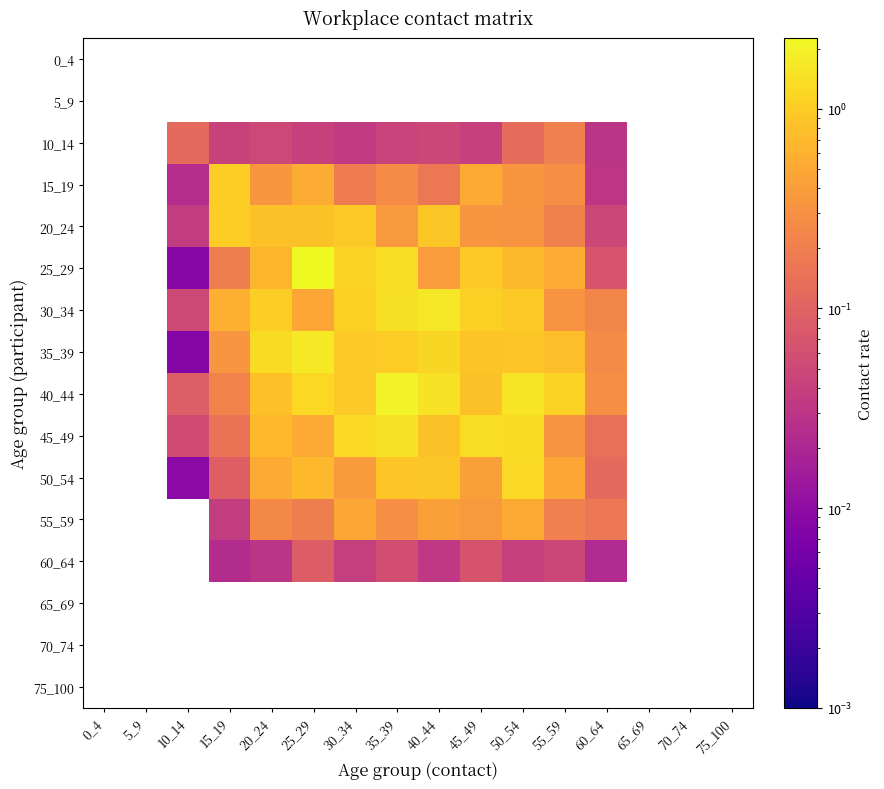

Count the number of data series in this chart.

16